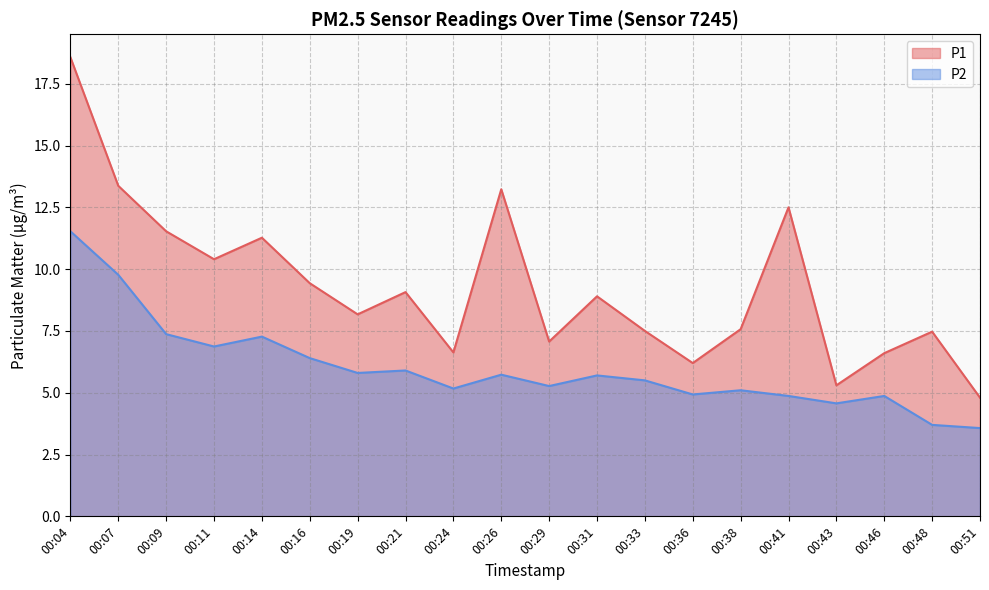

True or false: P2 has more than 1 points higher than both neighbors.

True